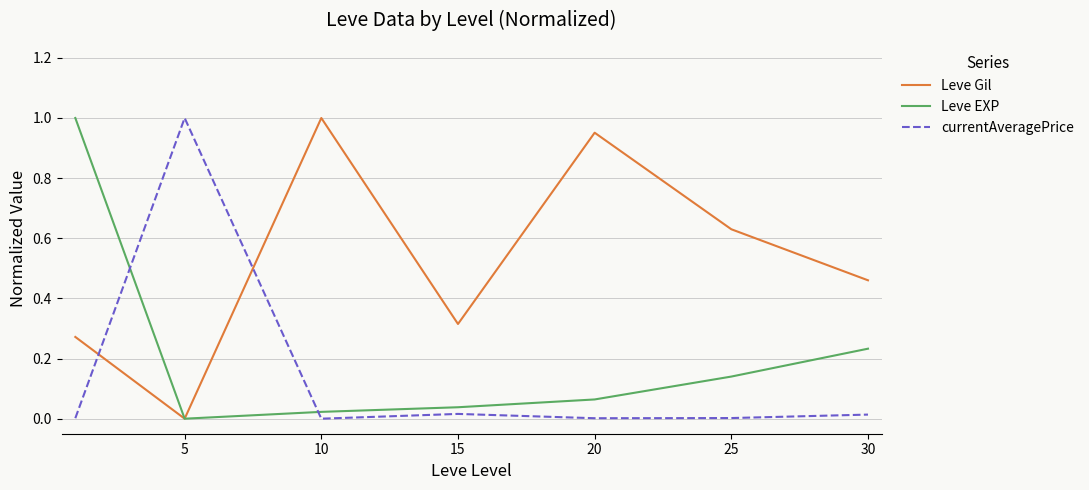

True or false: currentAveragePrice has more than 1 interior local peaks.

True